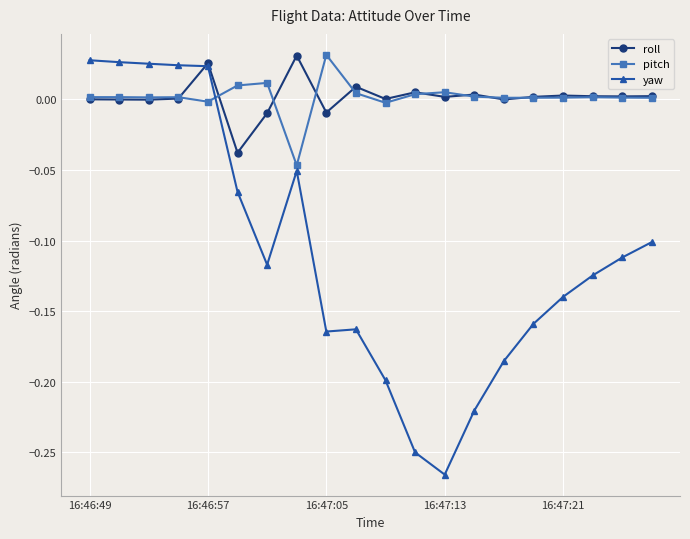

How many distinct data groups are displayed?

3